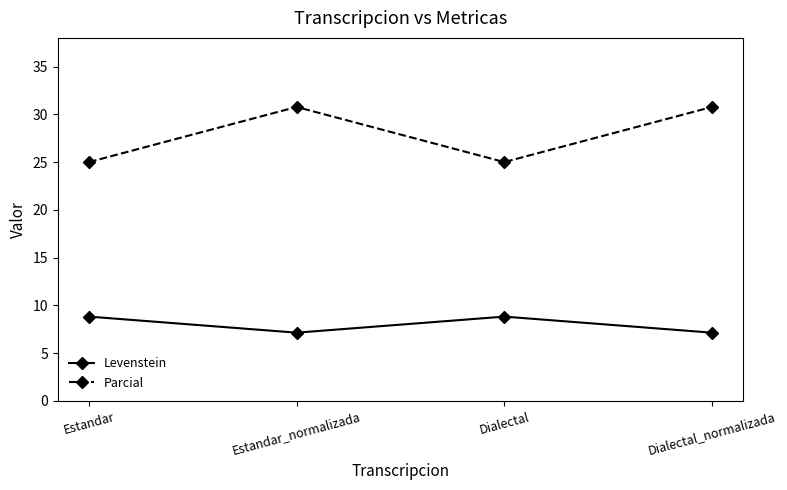

What is the label of the 2nd point from the right?

Dialectal